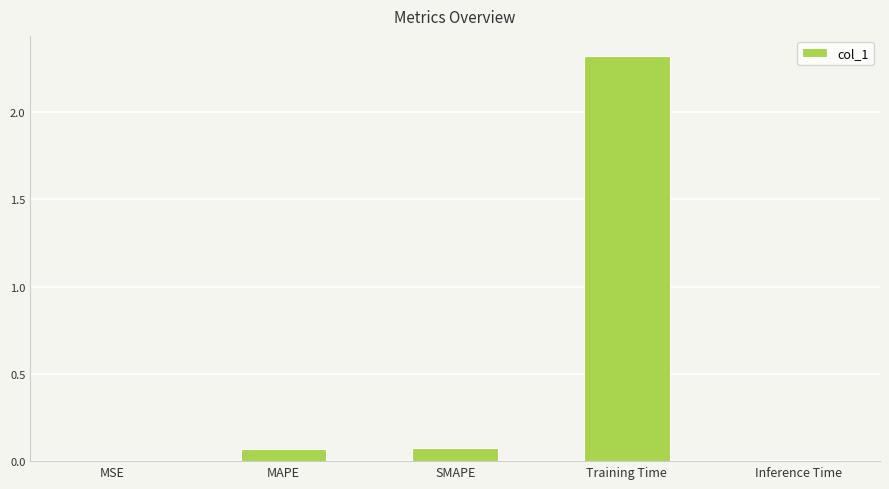

Which has a higher value, SMAPE or Inference Time?

SMAPE